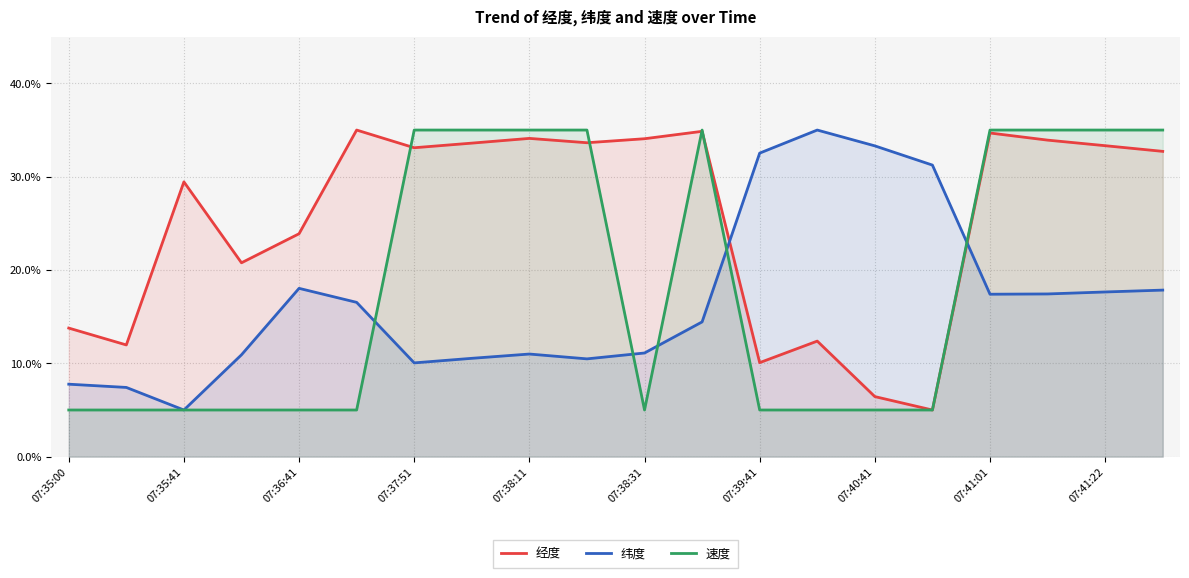

How many intersections are there between 速度 and 经度?

4